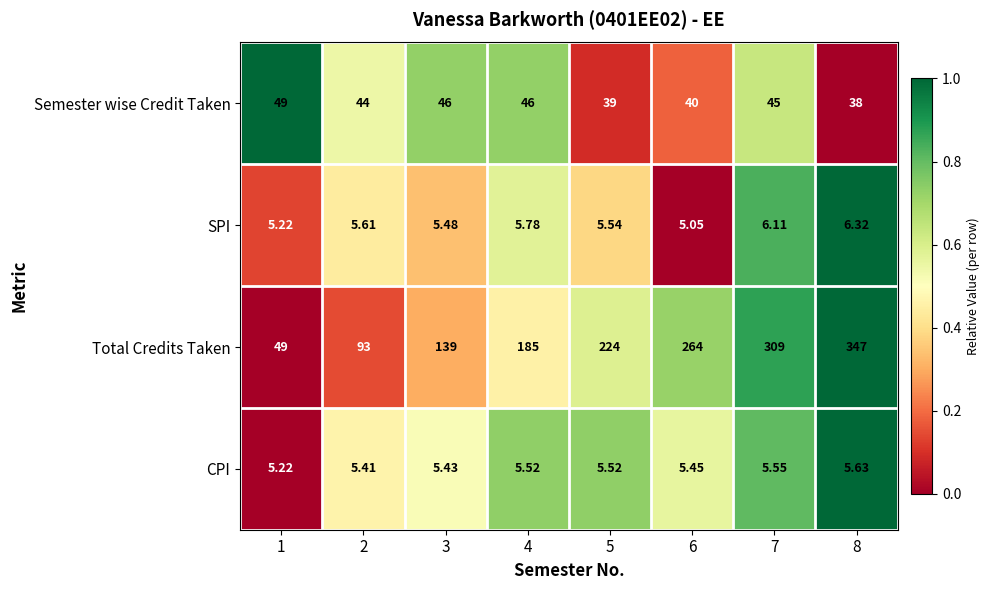

Which series has the largest total across all categories?

Total Credits Taken